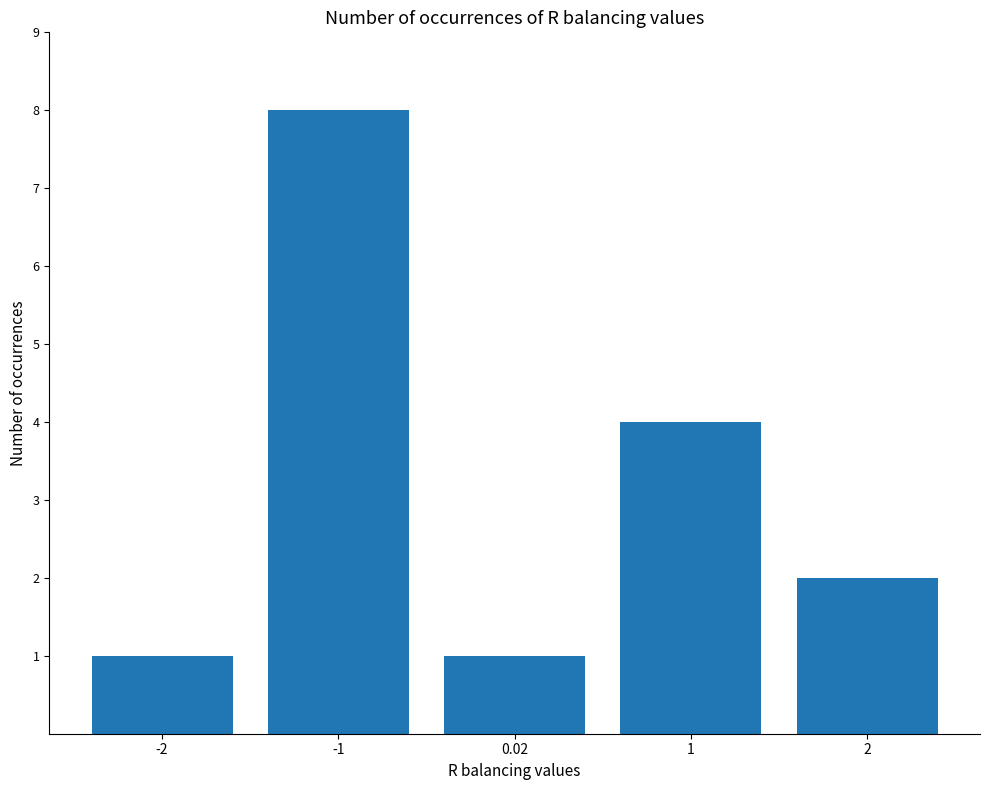

Approximately how many times larger is the value at 1 compared to -1?

0.5